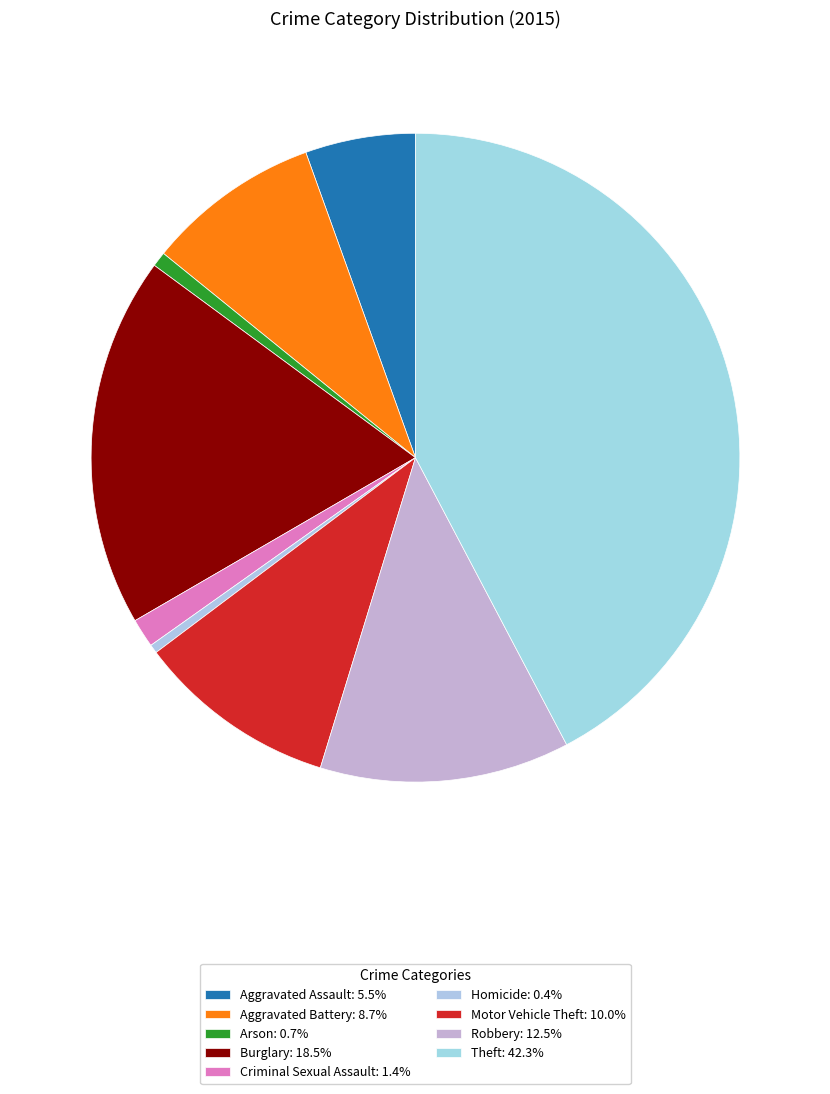

Is it true that Arson is 11% of the pie?

False